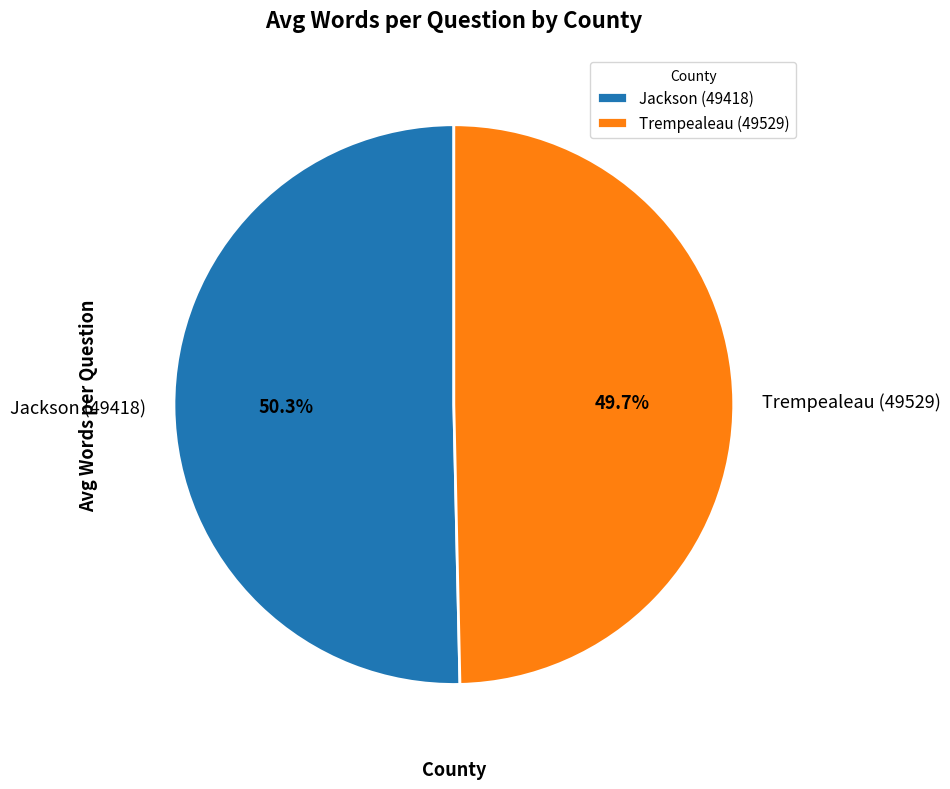

Which category has the smallest portion of the pie?

Trempealeau (49529)